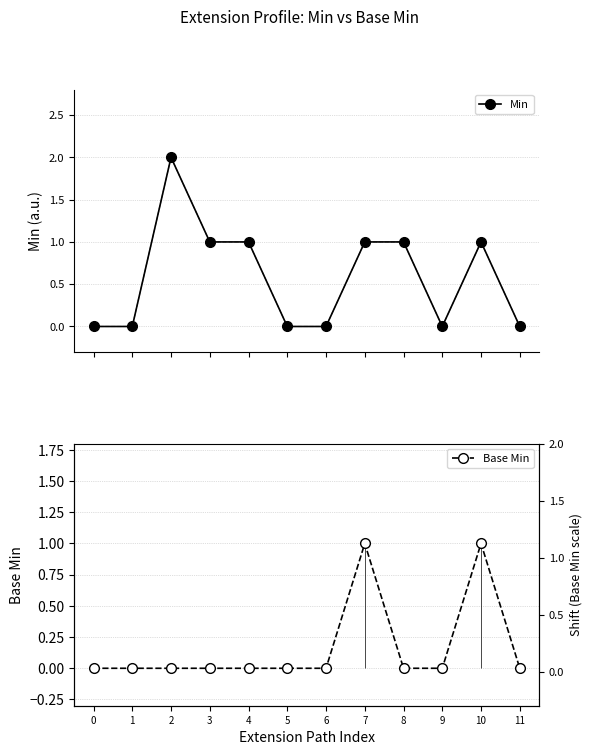

How many Min values are between 0 and 1?

11